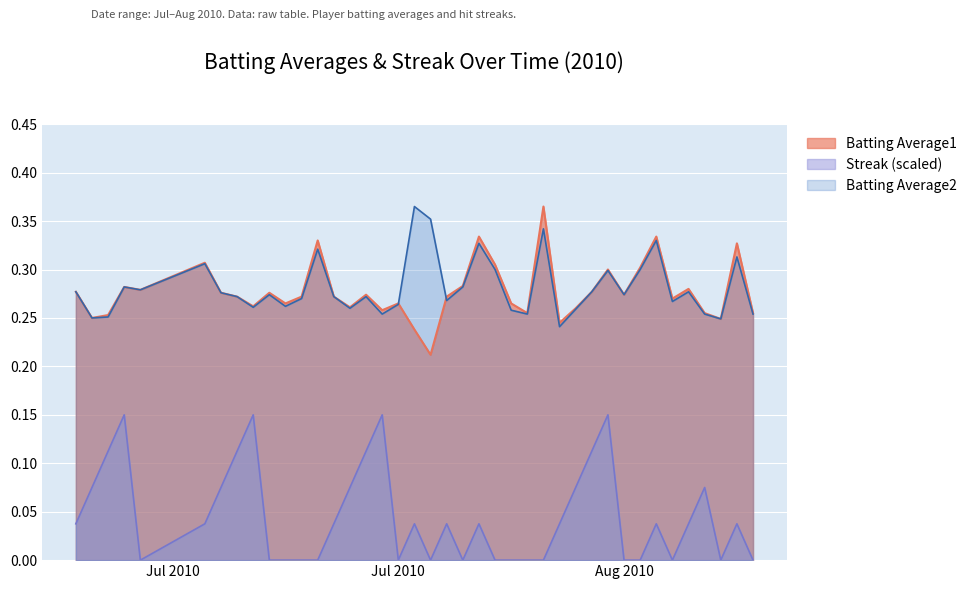

At which category does Batting Average2 reach its first local valley?

2010-07-08